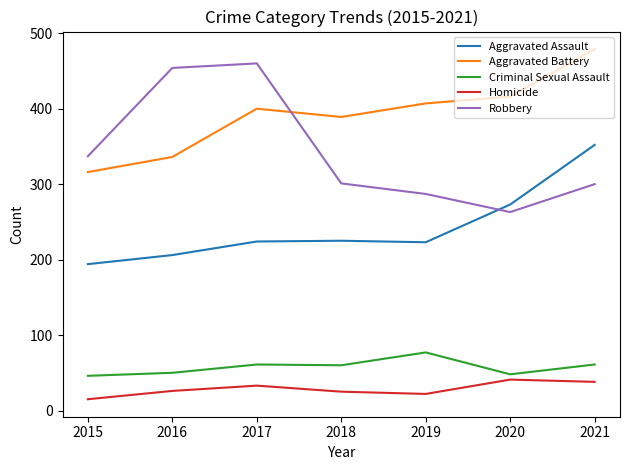

What is the spread (max minus min) of values at 2017?

427